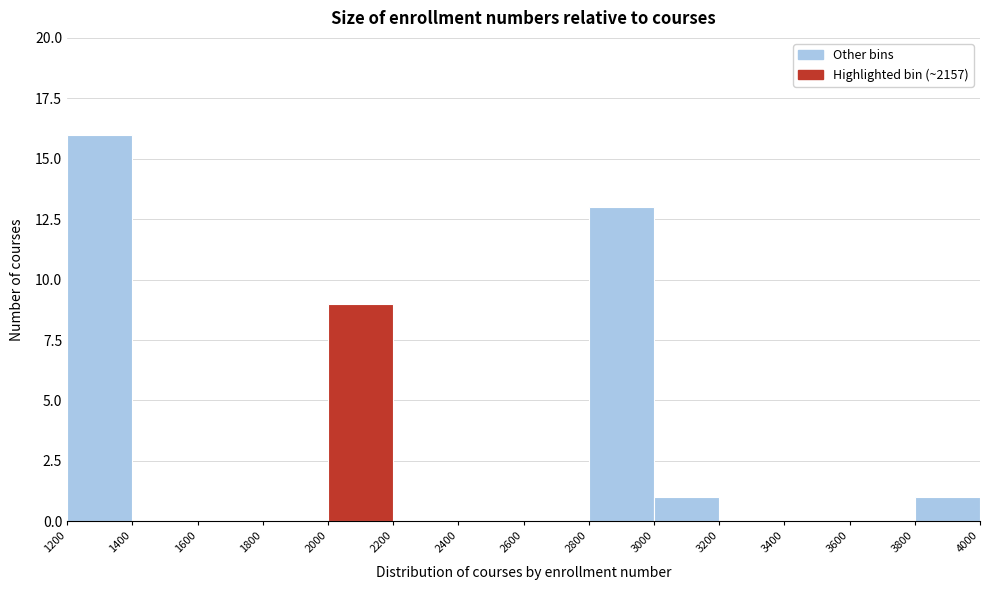

Reading left to right, list every bar in this chart as the range it spans on the x-axis followed by its height. The values are not printed on the chart, so give them approximately, as read against the axis.

1200 to 1400: 16
1400 to 1600: 0
1600 to 1800: 0
1800 to 2000: 0
2000 to 2200: 9
2200 to 2400: 0
2400 to 2600: 0
2600 to 2800: 0
2800 to 3000: 13
3000 to 3200: 1
3200 to 3400: 0
3400 to 3600: 0
3600 to 3800: 0
3800 to 4000: 1